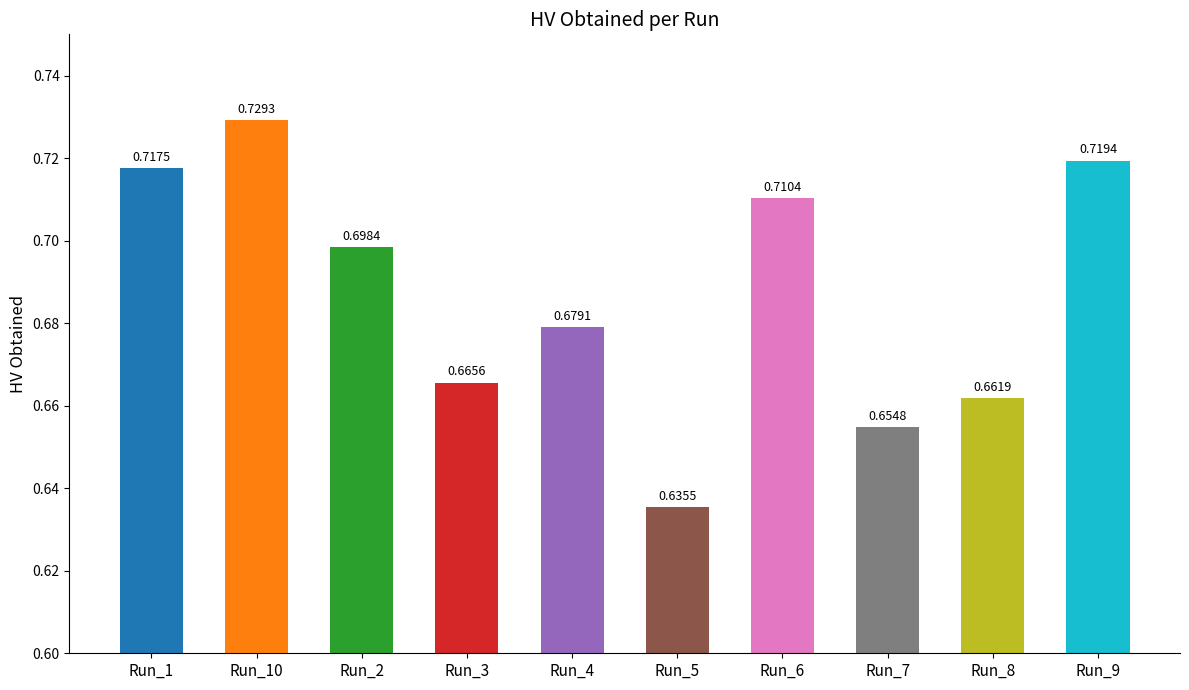

What is the difference between the maximum and minimum values?

0.1